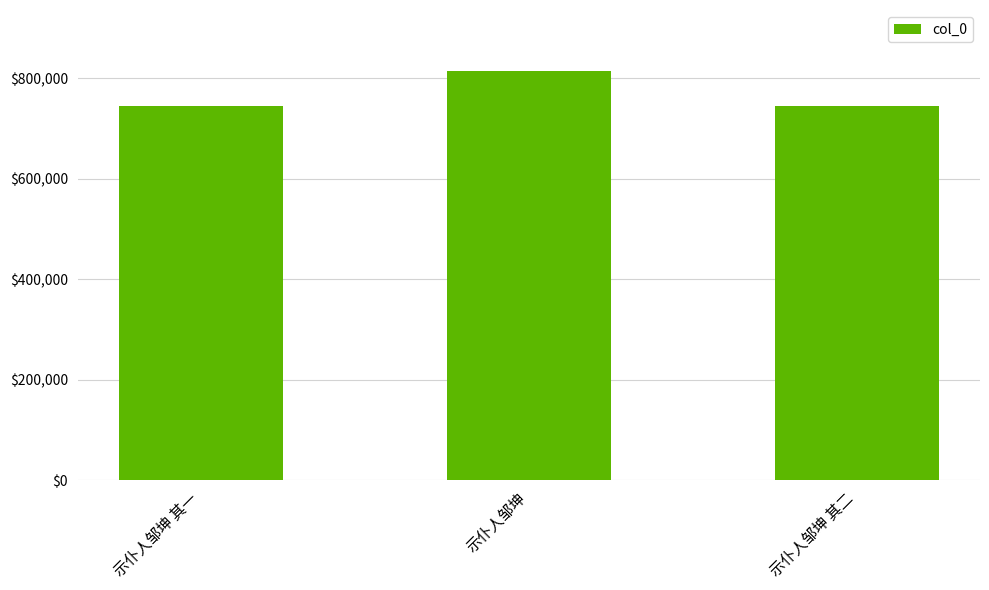

What is the ratio of the value at 示仆人邹坤 其一 to the value at 示仆人邹坤?

0.9